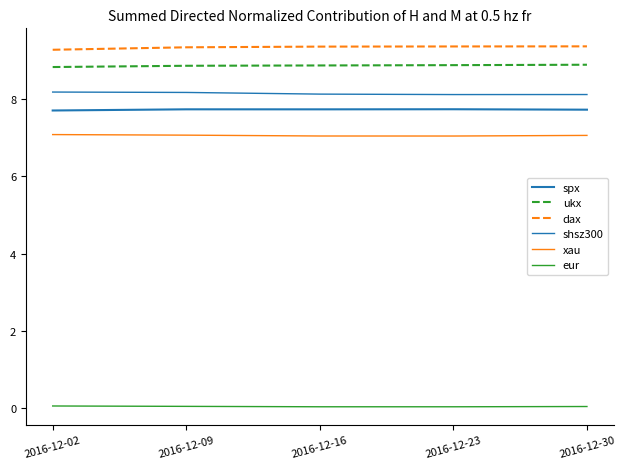

Which series has the widest spread of values?

dax